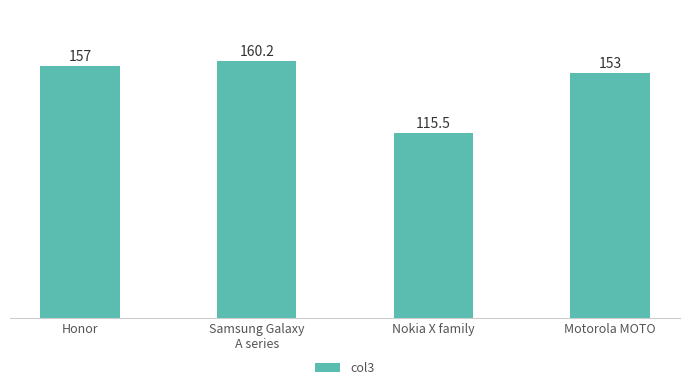

What is the label of the 4th bar from the left?

Motorola MOTO